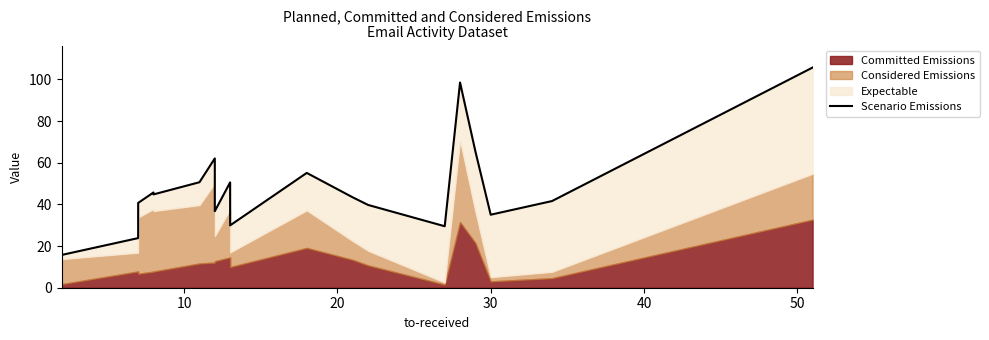

What is the maximum value shown in the chart?

105.7